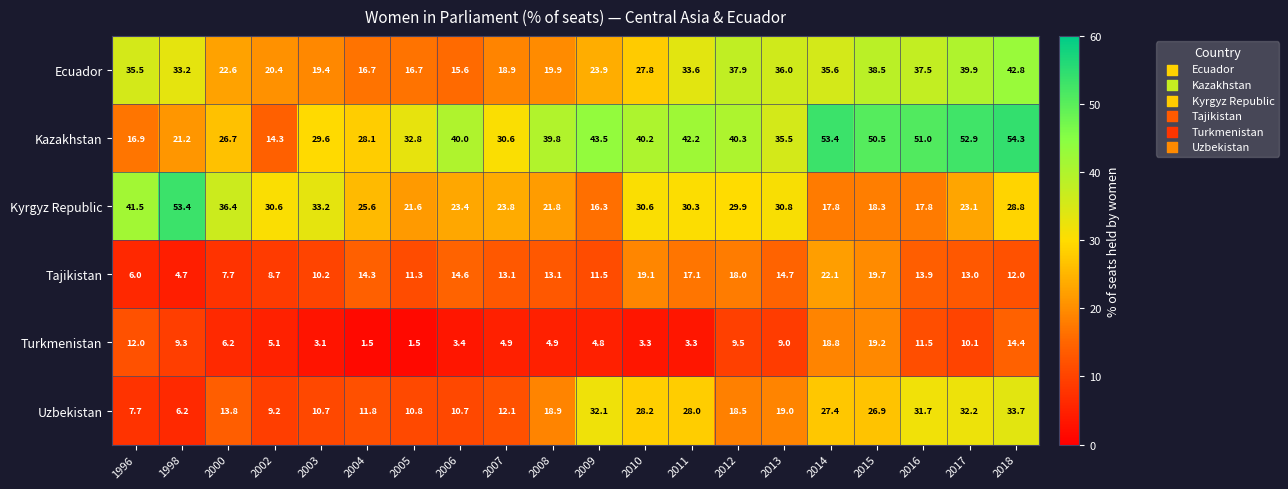

Which category has the lowest value in the Kazakhstan series?

2002